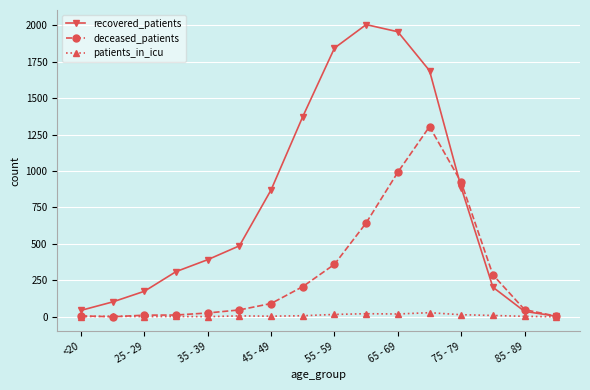

How many series are shown in this chart?

3